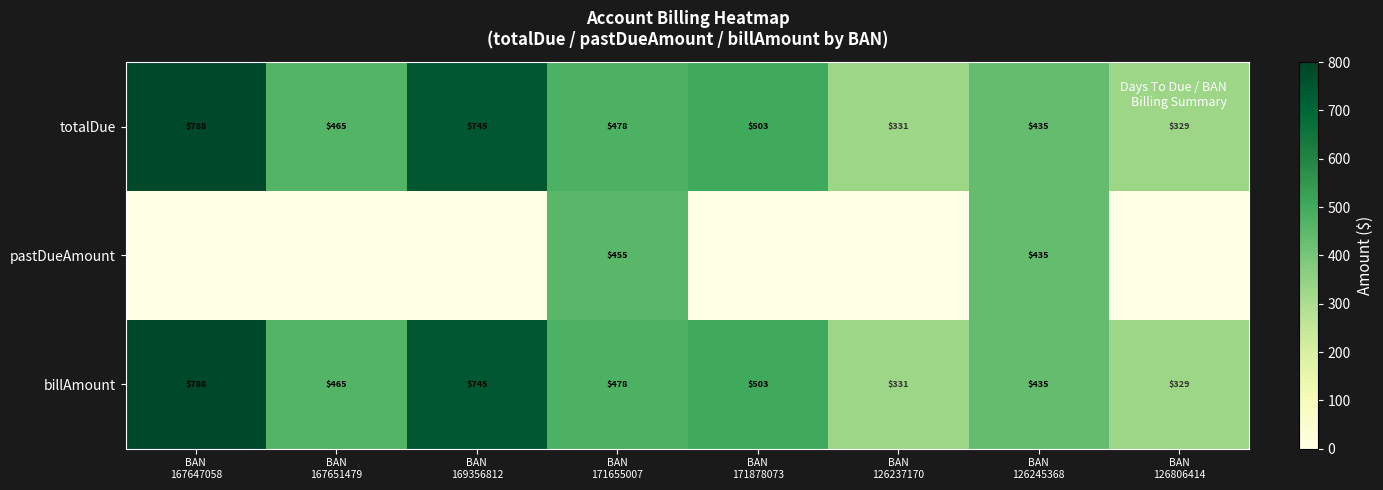

What is the difference between the second highest and minimum values in the billAmount series?

416